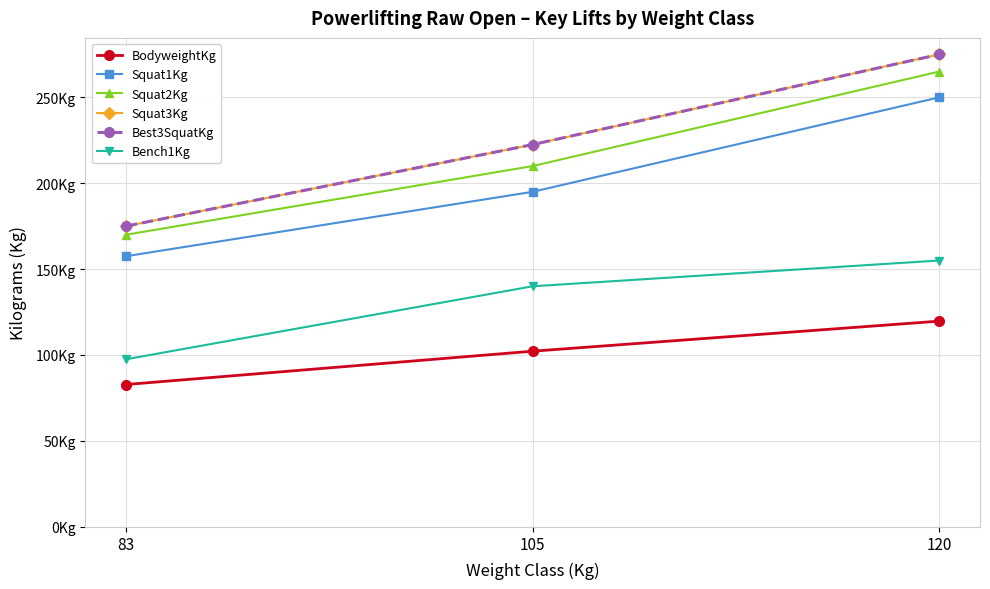

Does the chart have visible grid lines?

Yes